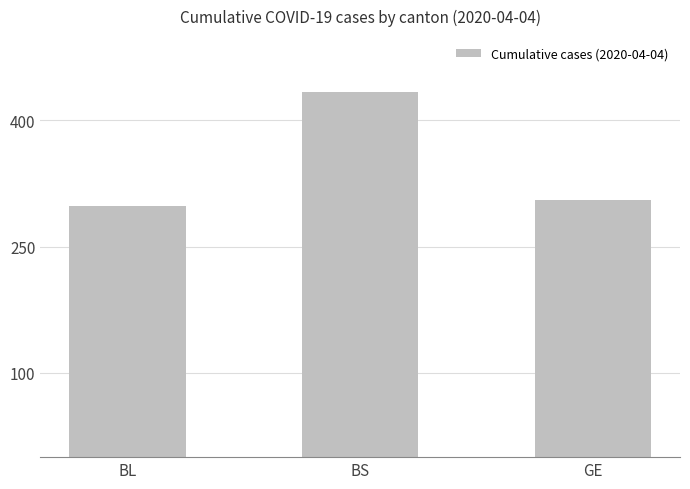

What is the change in value from BS to GE?

-129